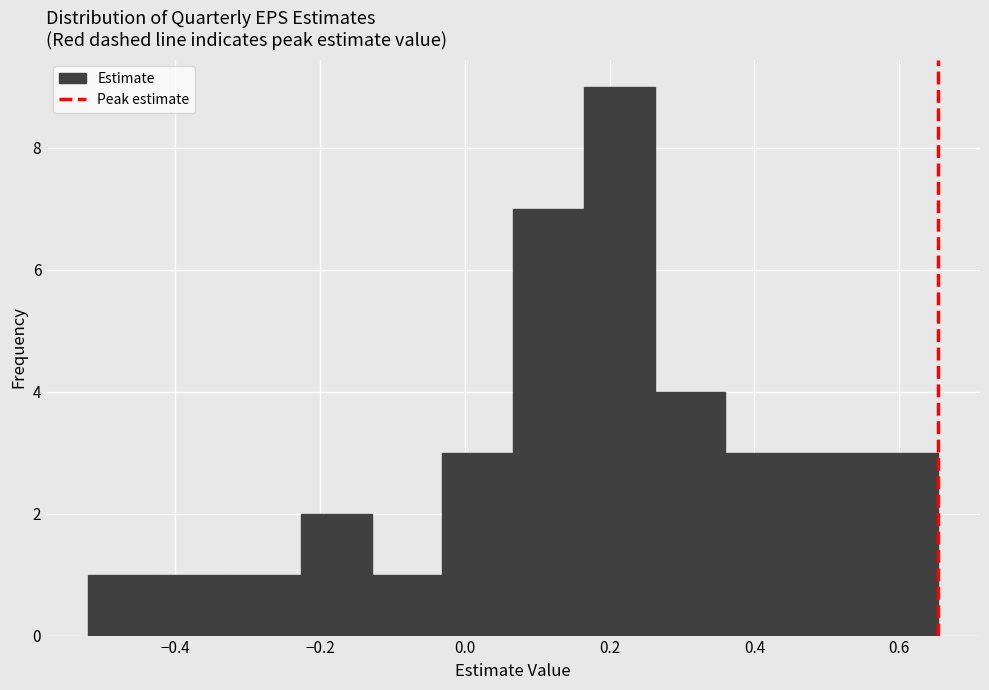

Reading left to right, list every bar in this chart as the range it spans on the x-axis followed by its height. Neither the bar edges nor the heights are printed on the chart, so give them approximately, as read against the axes.

-0.52 to -0.42: 1
-0.42 to -0.32: 1
-0.32 to -0.22: 1
-0.22 to -0.12: 2
-0.12 to -0.04: 1
-0.04 to 0.06: 3
0.06 to 0.16: 7
0.16 to 0.26: 9
0.26 to 0.36: 4
0.36 to 0.46: 3
0.46 to 0.56: 3
0.56 to 0.66: 3